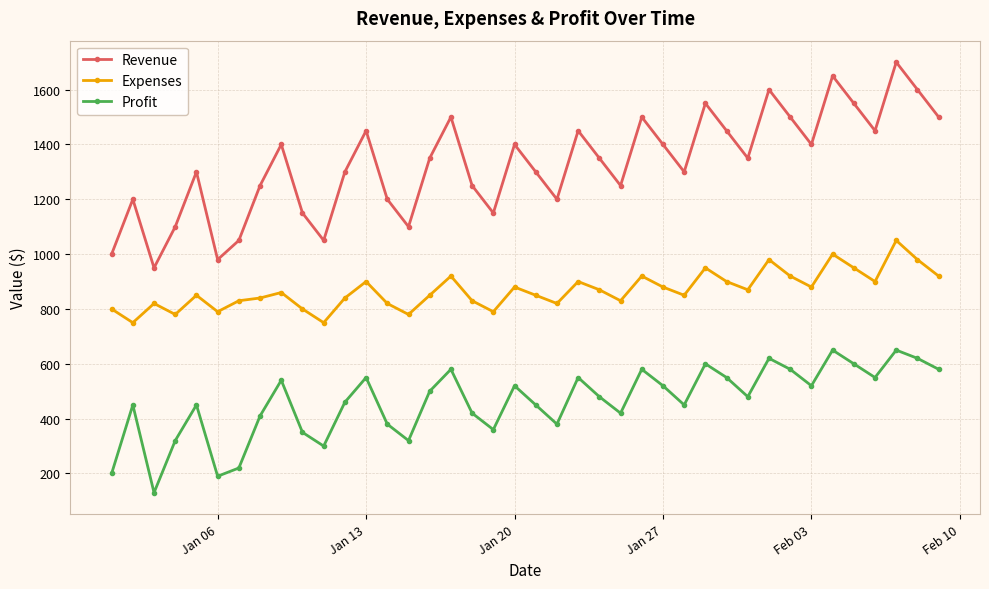

How many categories are shown in the chart?

40